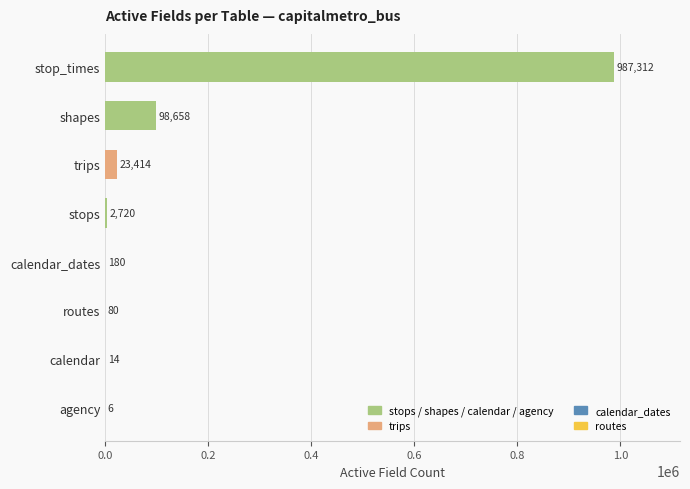

The value at routes is 80. True or false?

True